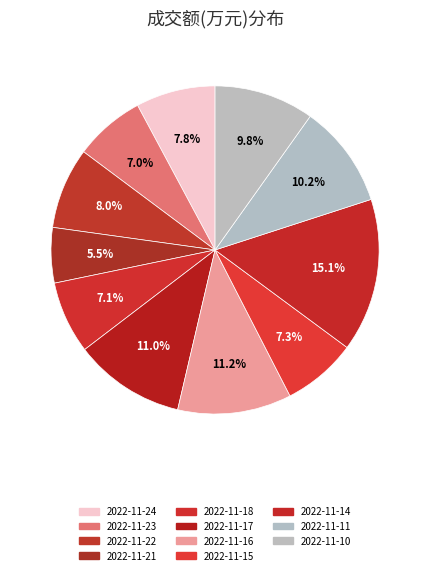

Does 2022-11-22 account for over 50% of the chart?

No